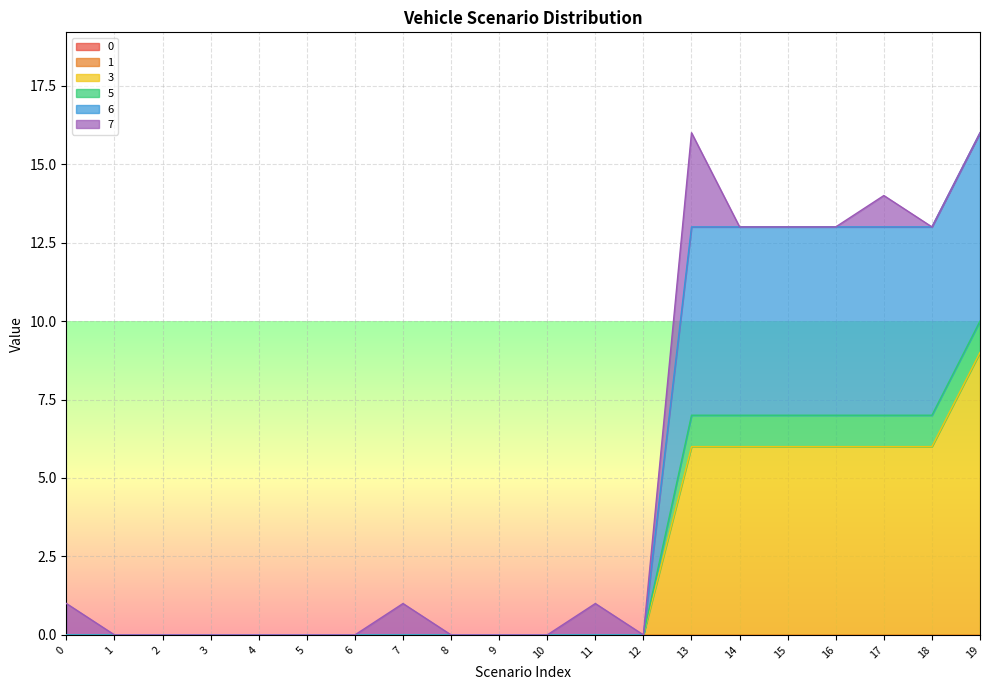

Does the chart display data point markers on the line(s)?

No